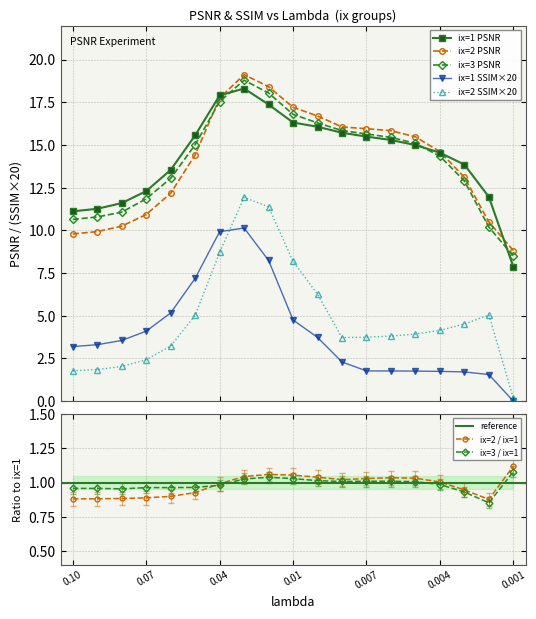

True or false: ix=1 SSIM×20 has more than 0 interior local peaks.

True